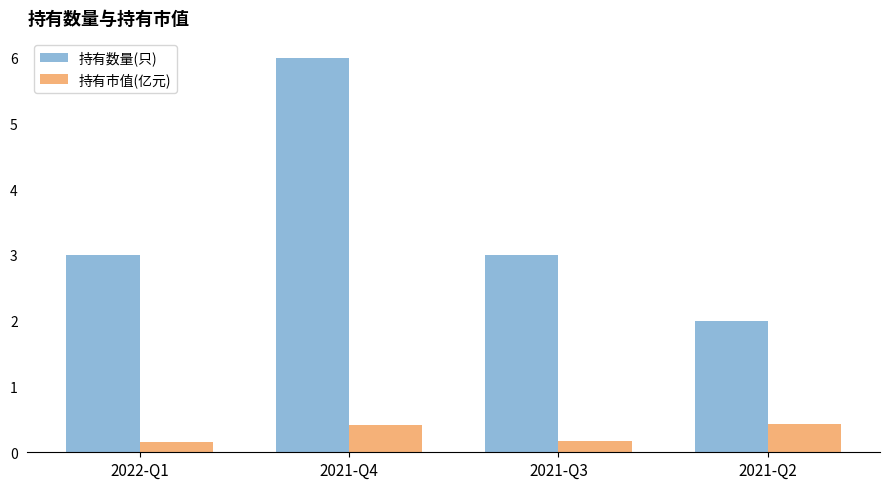

What position from the right is 2021-Q3?

2